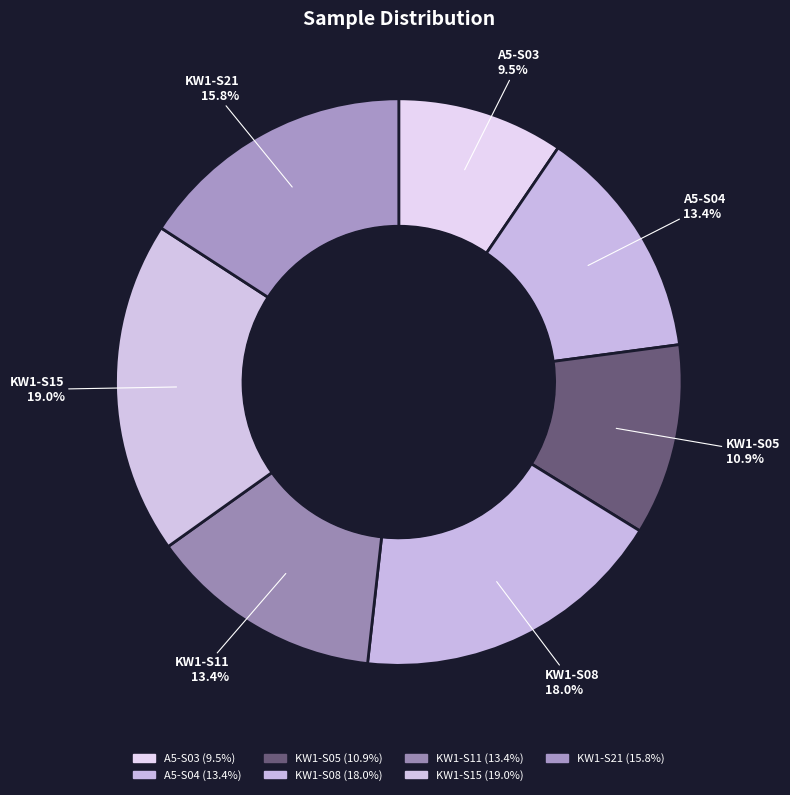

How many segments does this pie chart have?

7